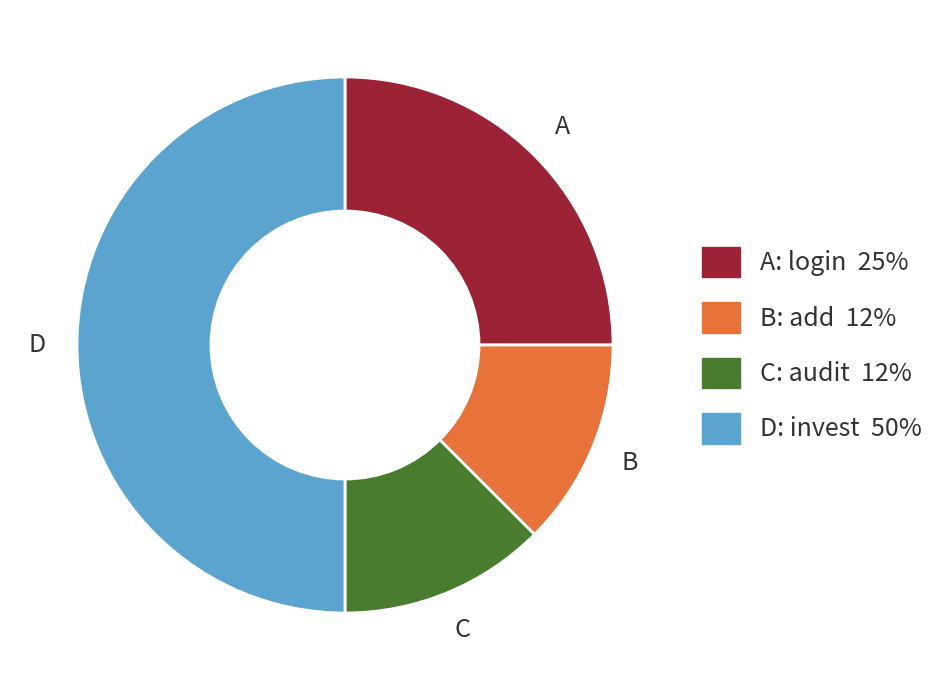

Is there a majority slice in this chart?

No